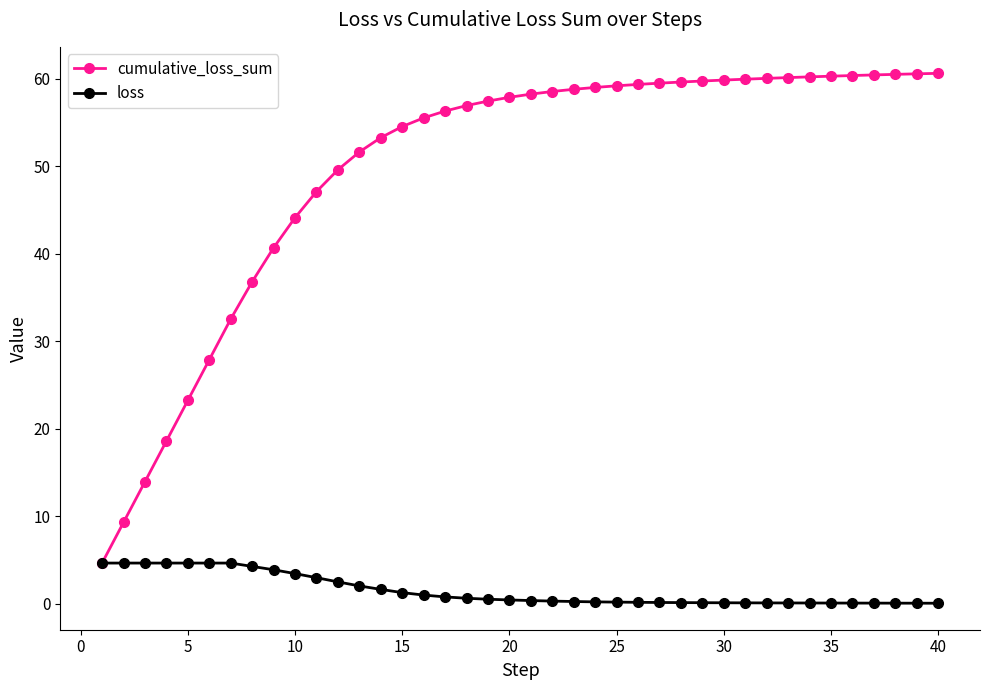

Count the number of data series in this chart.

2